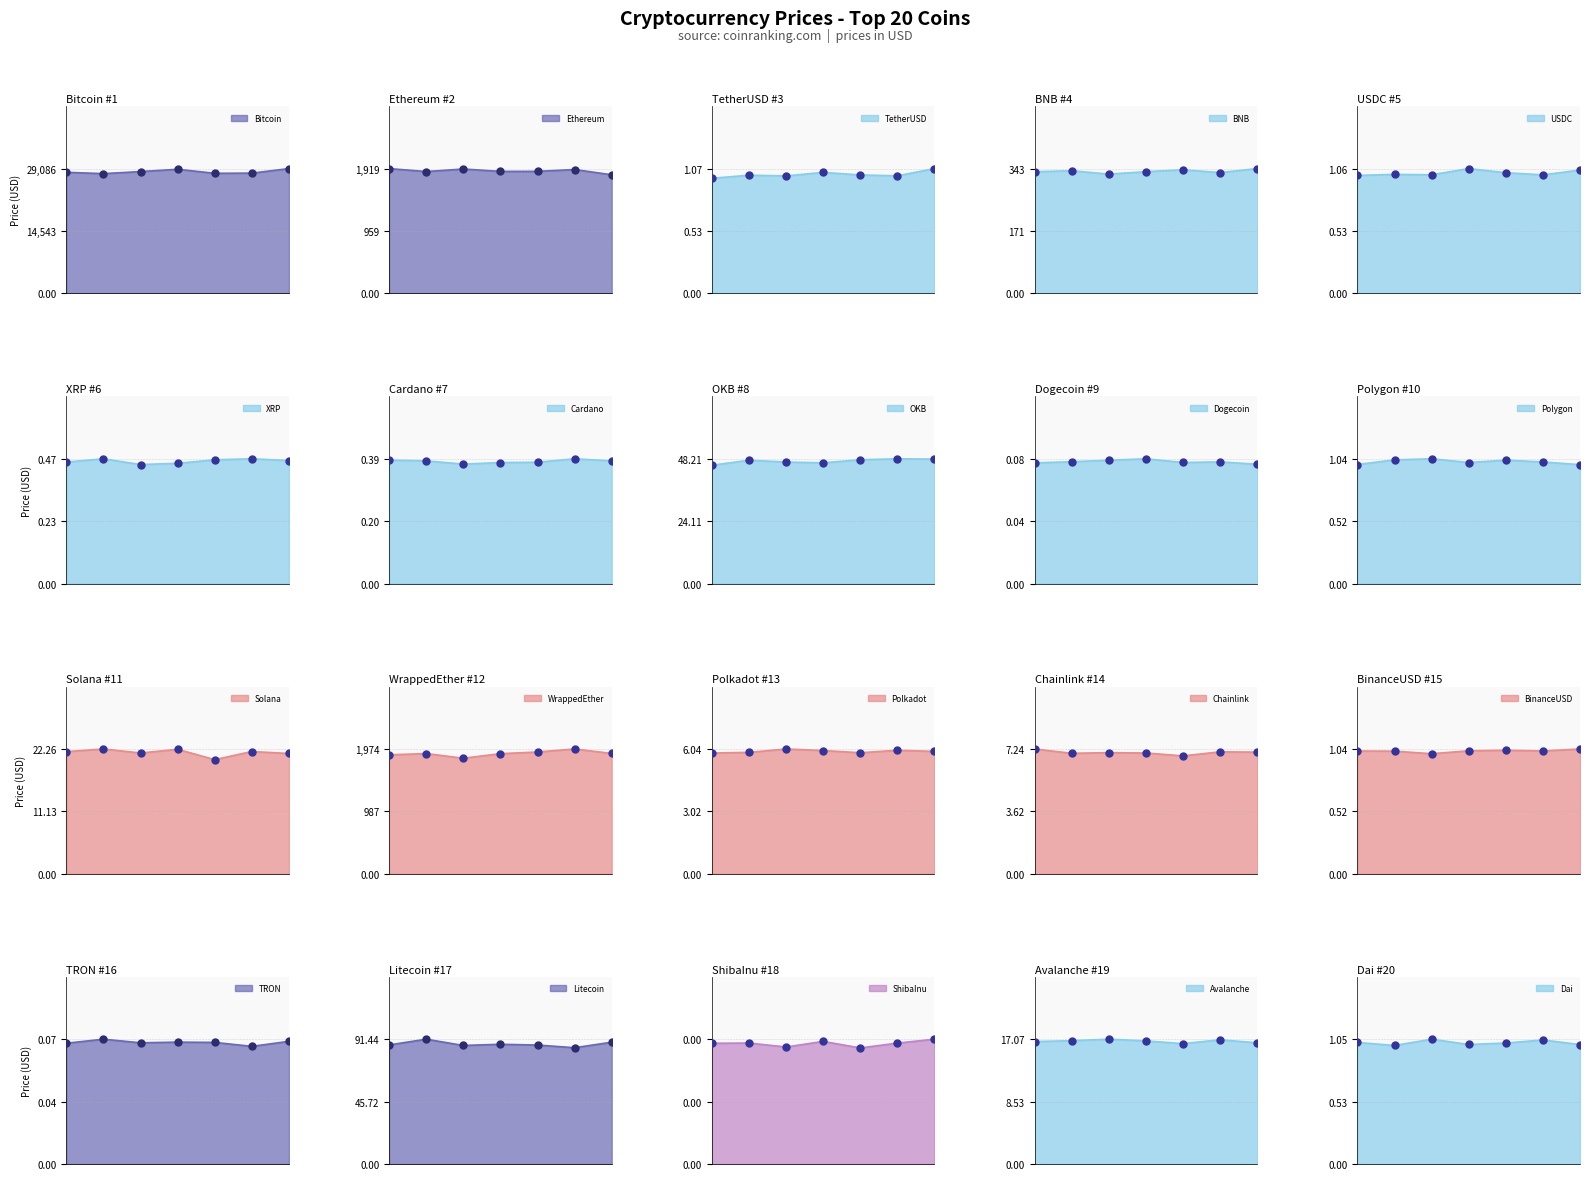

What is the ratio of the value at Cardano to the value at Polkadot?

0.1